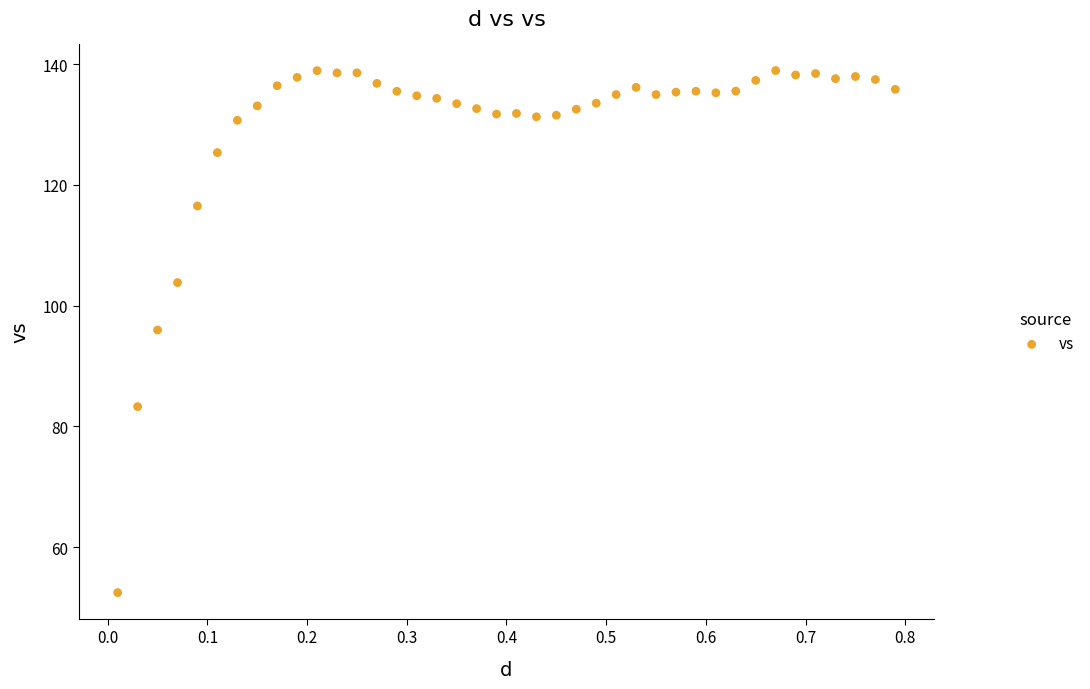

What Y value in the scatter plot is closest to 95?

96.0